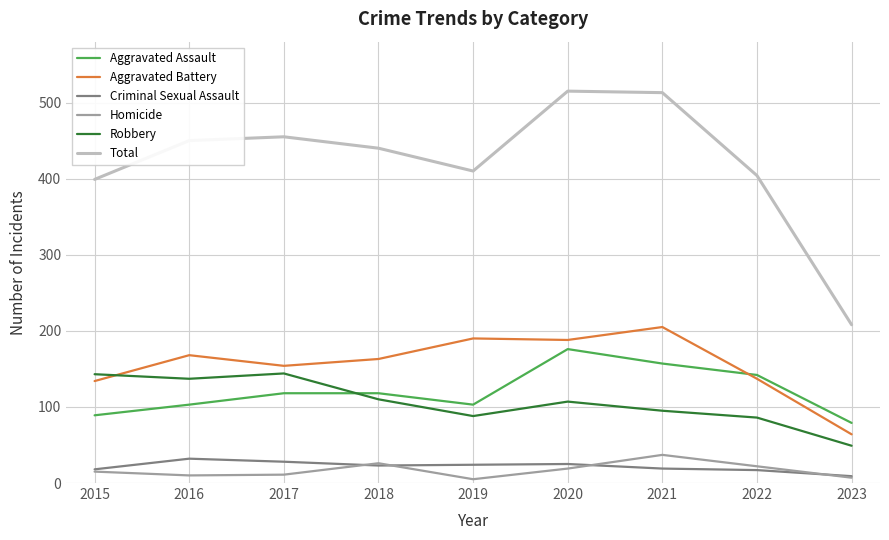

Count the number of categories in the chart.

9